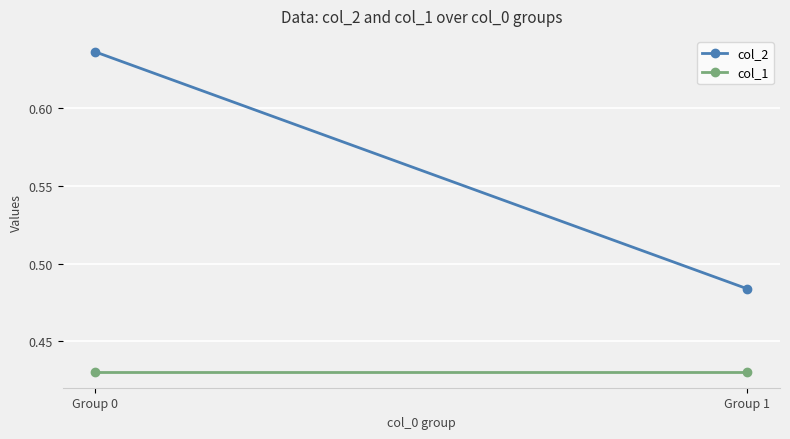

Rank the categories by col_2 value from lowest to highest.

Group 1, Group 0